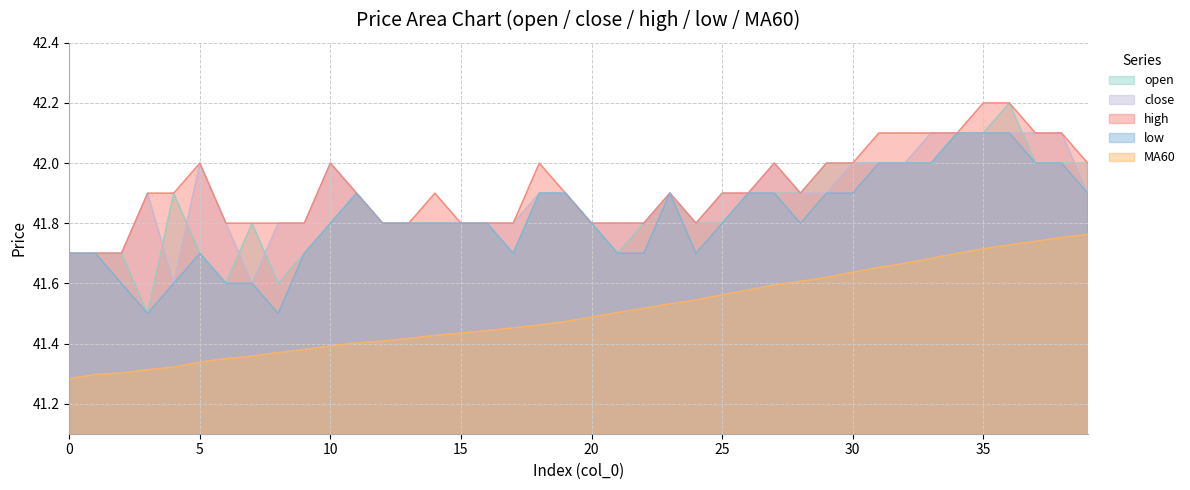

What is the difference between the maximum and minimum values in the open series?

0.7